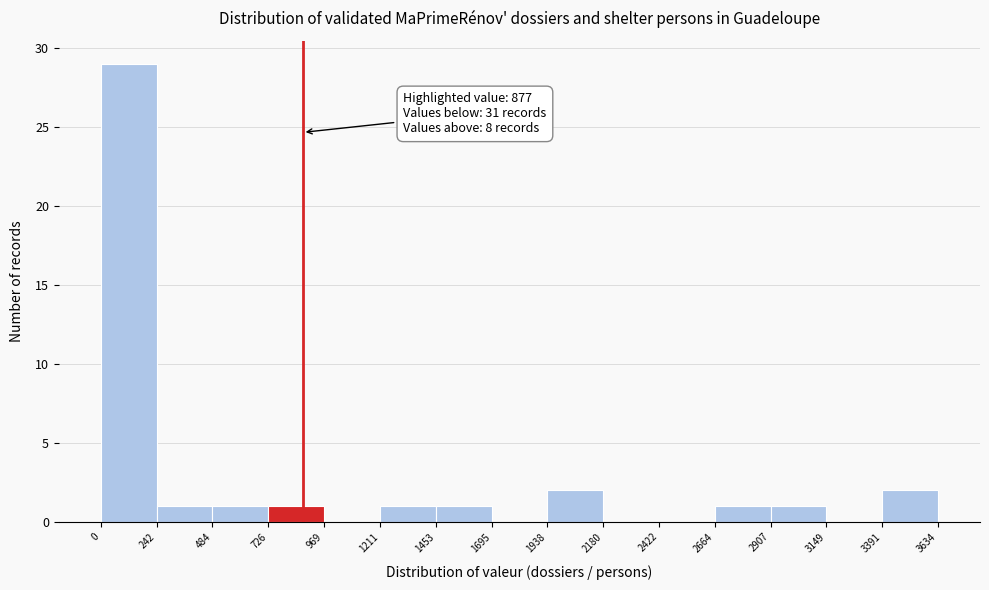

Over which range of the x-axis is the bar tallest?

0 to 242